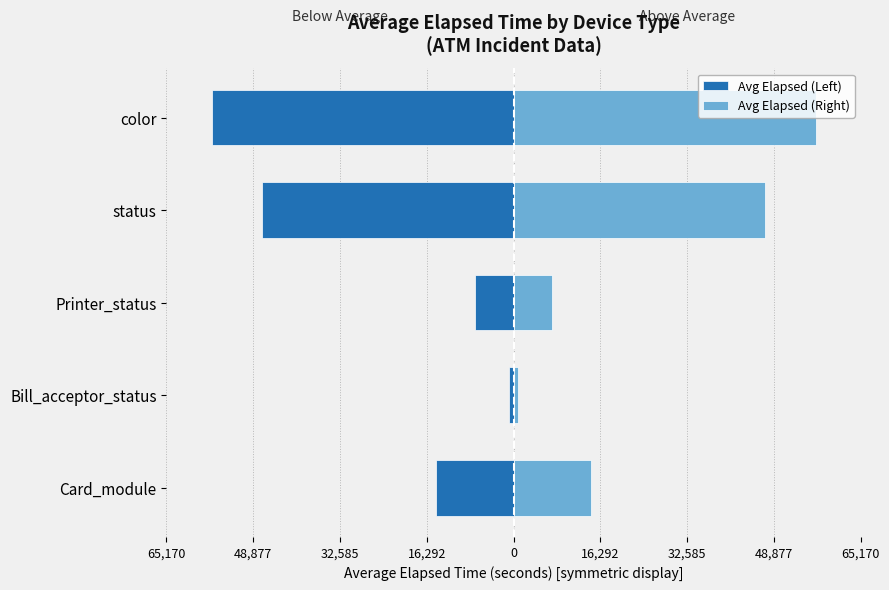

Reading left to right, transcribe all the data shown in this chart.

Avg Elapsed (Left): -14612.0	-850.0	-7292.8	-47259.8	-56669.8
Avg Elapsed (Right): 14612.0	850.0	7292.8	47259.8	56669.8